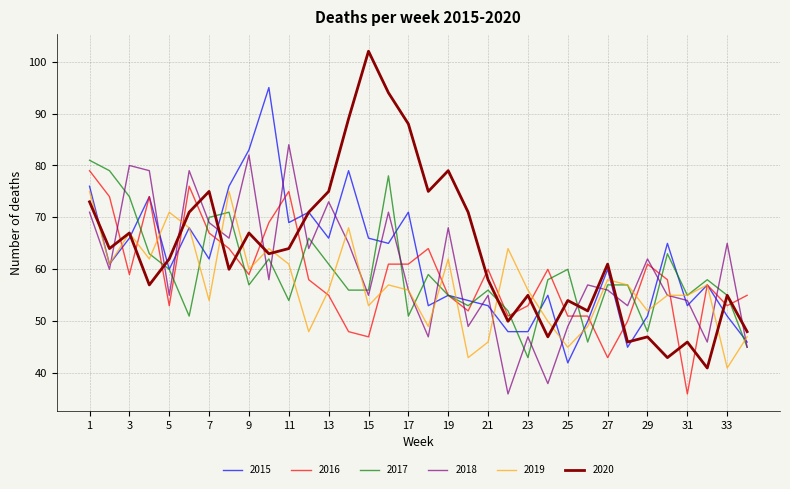

What is the smallest value displayed?

36